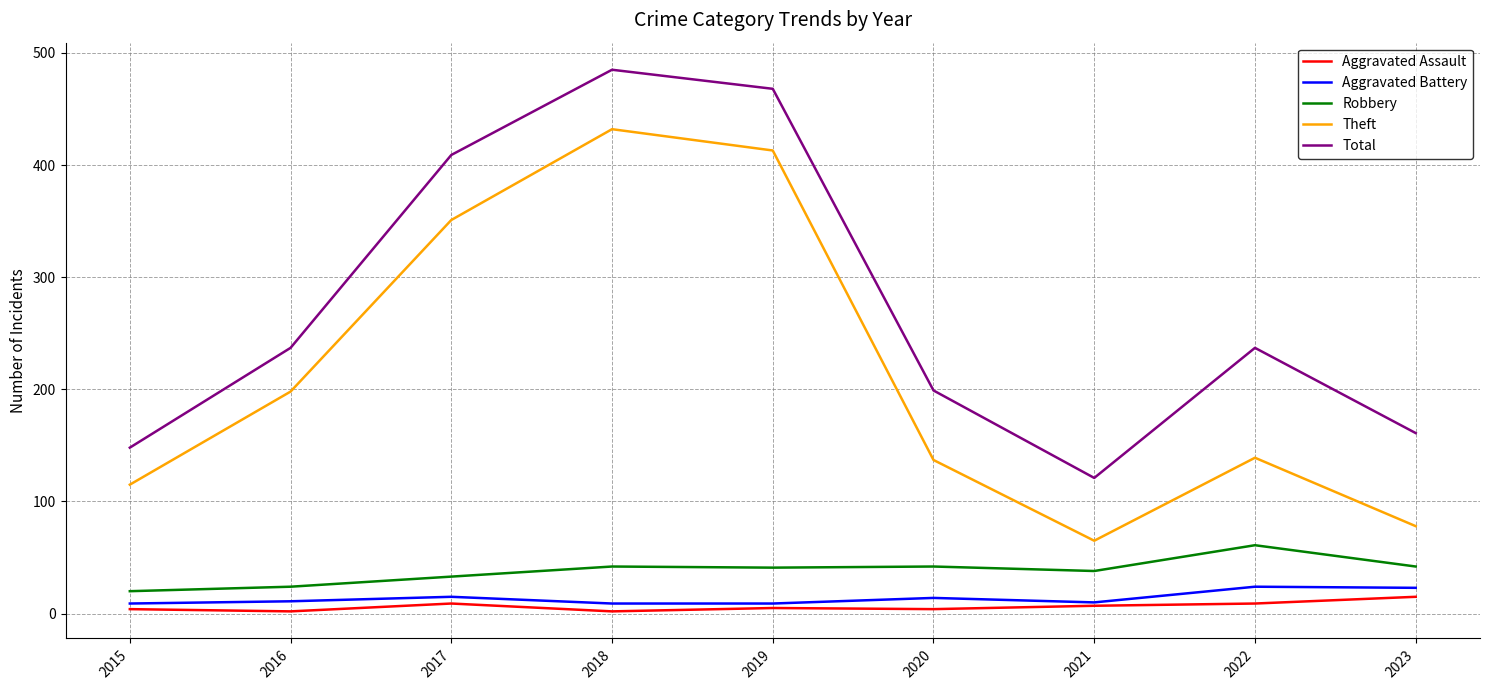

Which series has the widest spread of values?

Theft